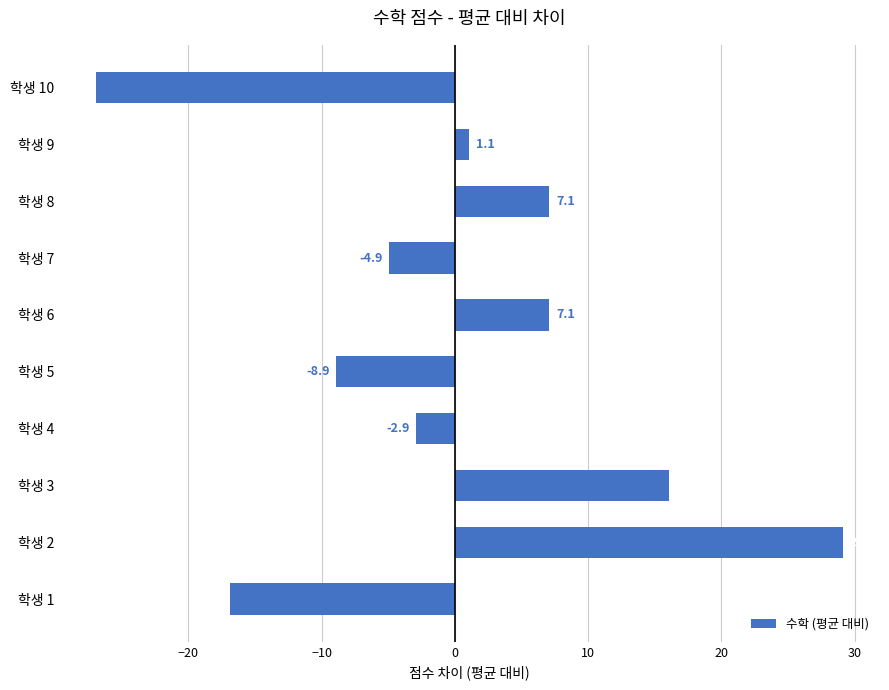

How many values exceed 1?

5